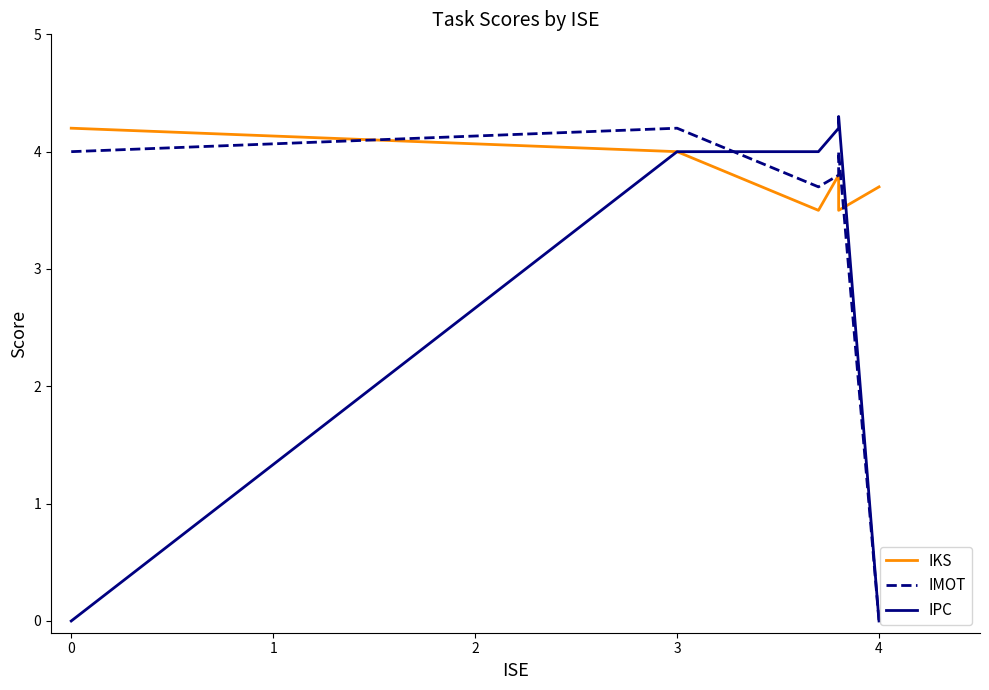

The value of IKS at 1 is 5.0. True or false?

False